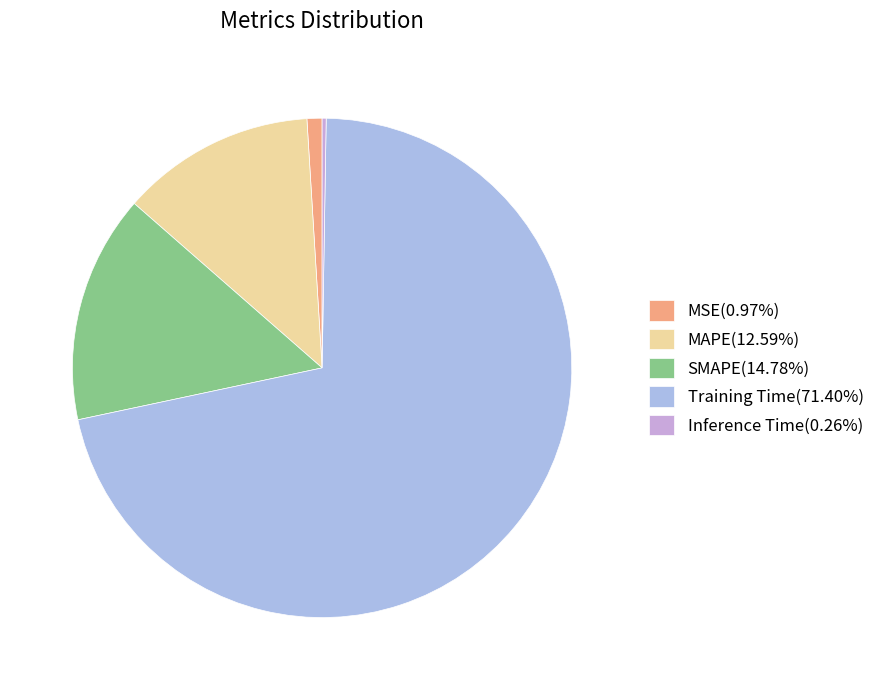

What is the total percentage of Training Time and MAPE?

84.0%